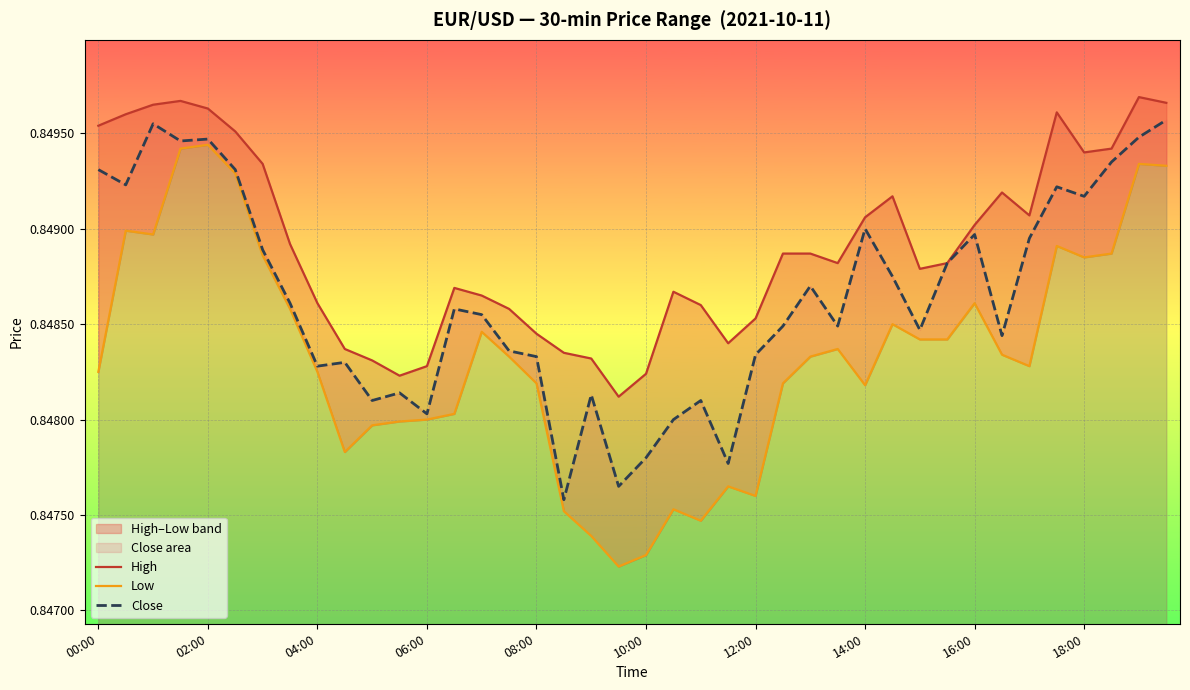

List the labels in order of High value, smallest first.

19, 11, 20, 12, 10, 18, 17, 18:00, 23, 16, 24, 15, 22, 16:00, 14, 21, 13, 30, 27, 31, 25, 26, 14:00, 32, 28, 34, 29, 33, 12:00, 36, 37, 10:00, 00:00, 02:00, 35, 08:00, 04:00, 39, 06:00, 38